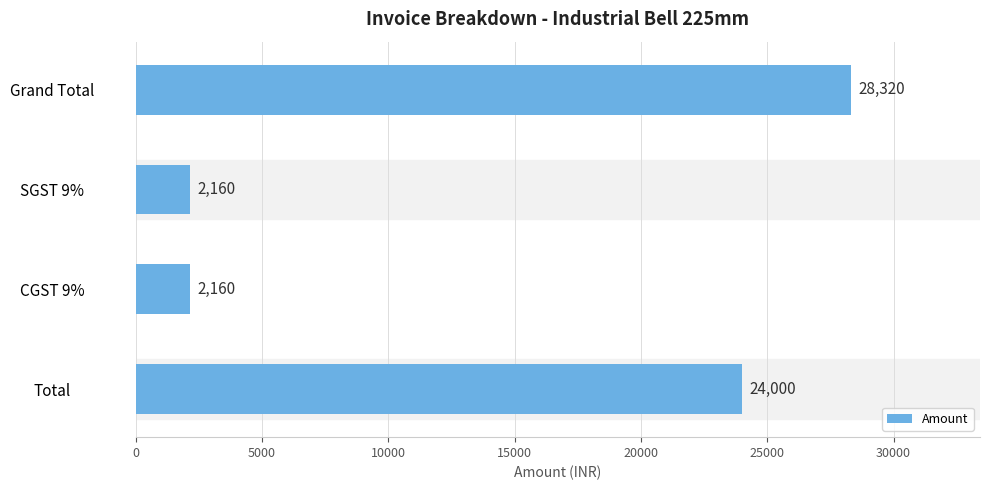

Reading bottom to top, extract all data points from this chart.

24000	2160	2160	28320